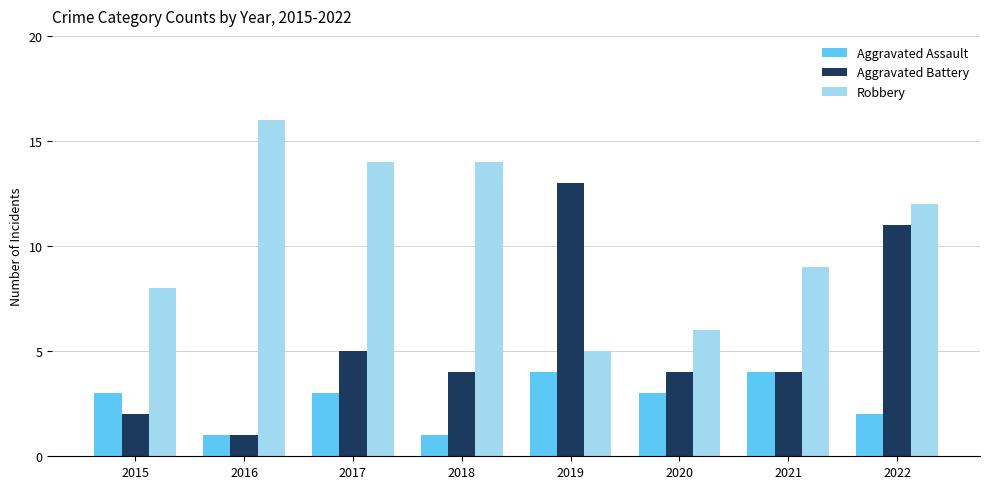

Which series has the largest range (max minus min)?

Aggravated Battery